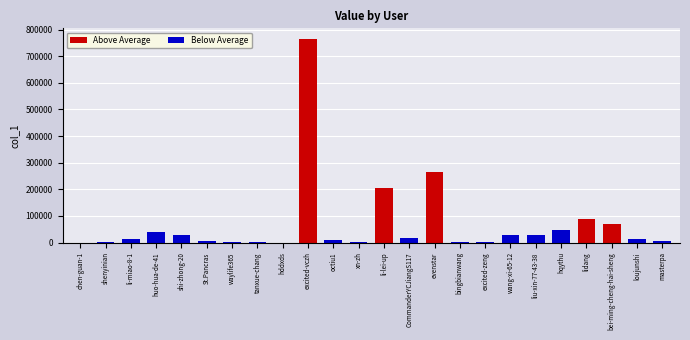

Reading left to right, extract all data points from this chart.

69	961	12808	38928	29493	7164	2978	921	16	766435	9145	118	205734	18642	263465	1447	461	28515	26657	48225	86614	69468	13510	7046